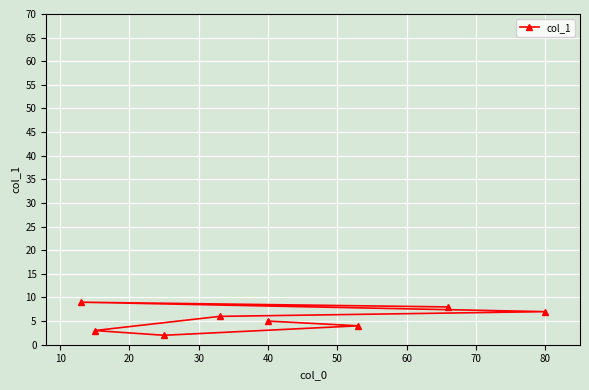

What is the difference between the second highest and second lowest values?

5